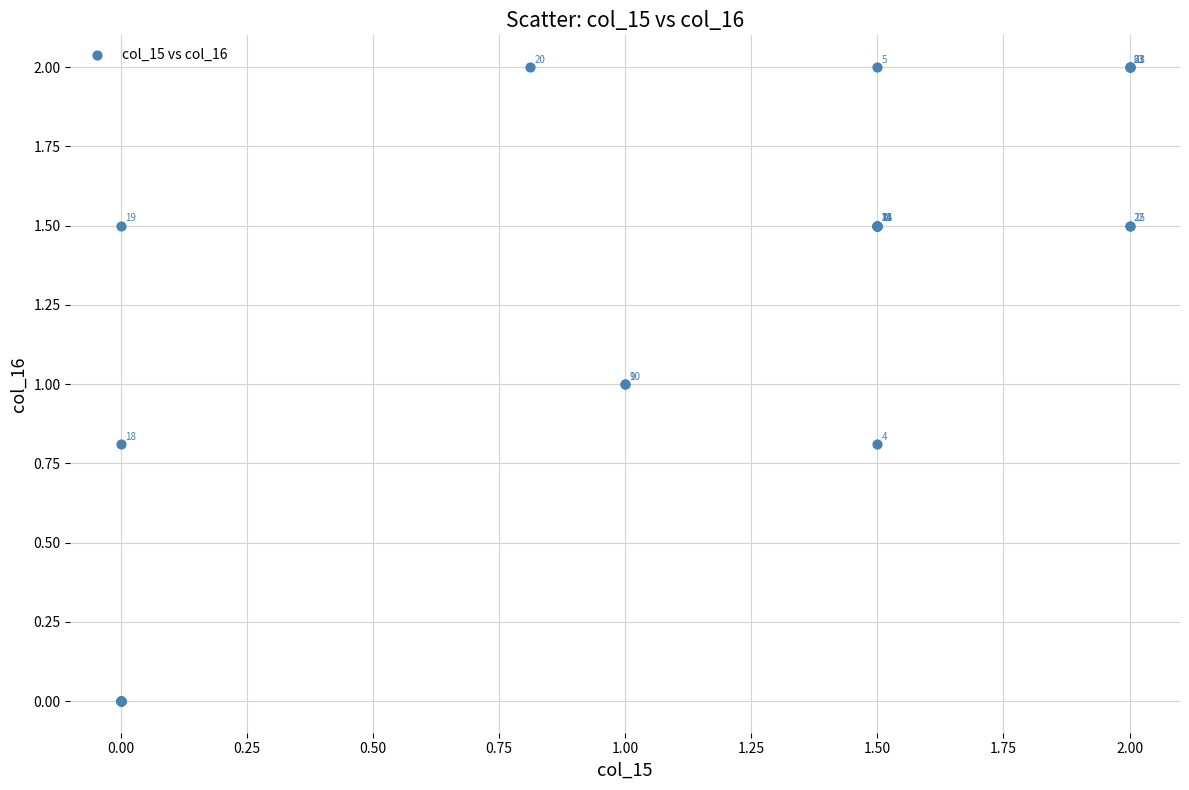

What Y value in the scatter plot is closest to 1?

1.0